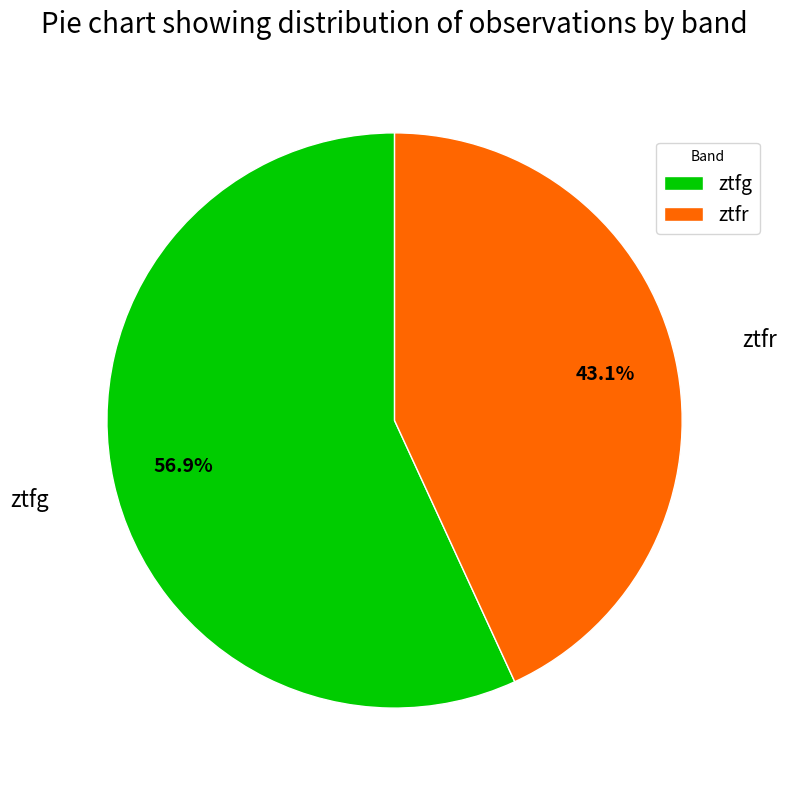

Which has a higher value, ztfr or ztfg?

ztfg